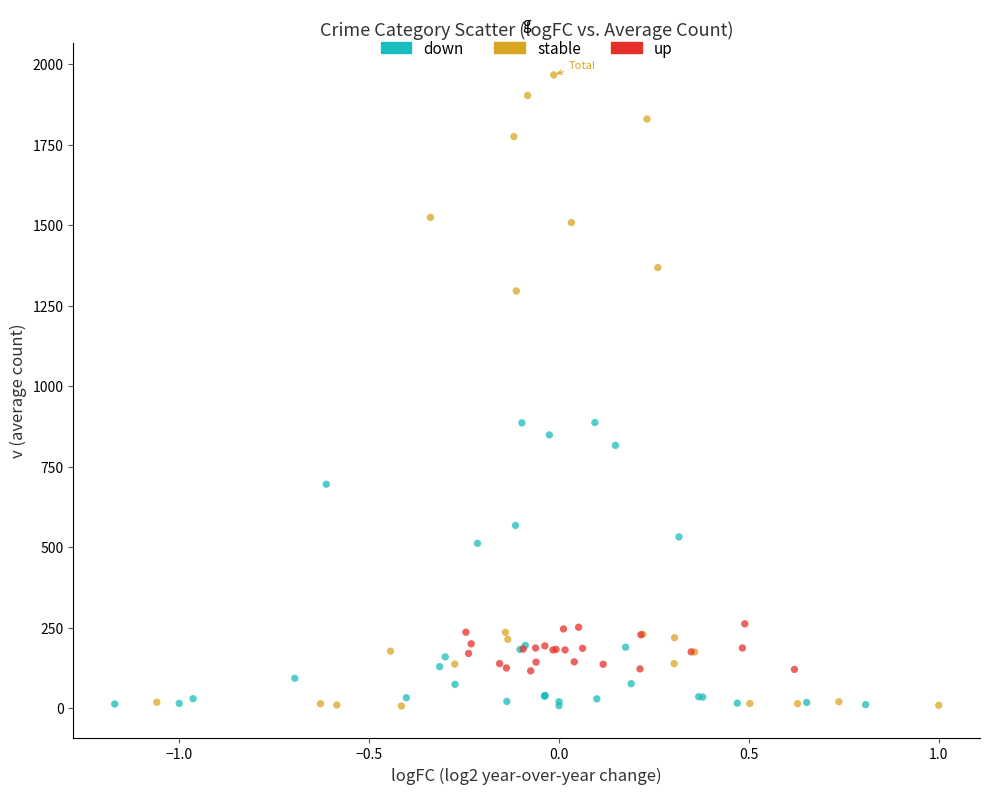

Which series reaches the maximum Y coordinate?

stable